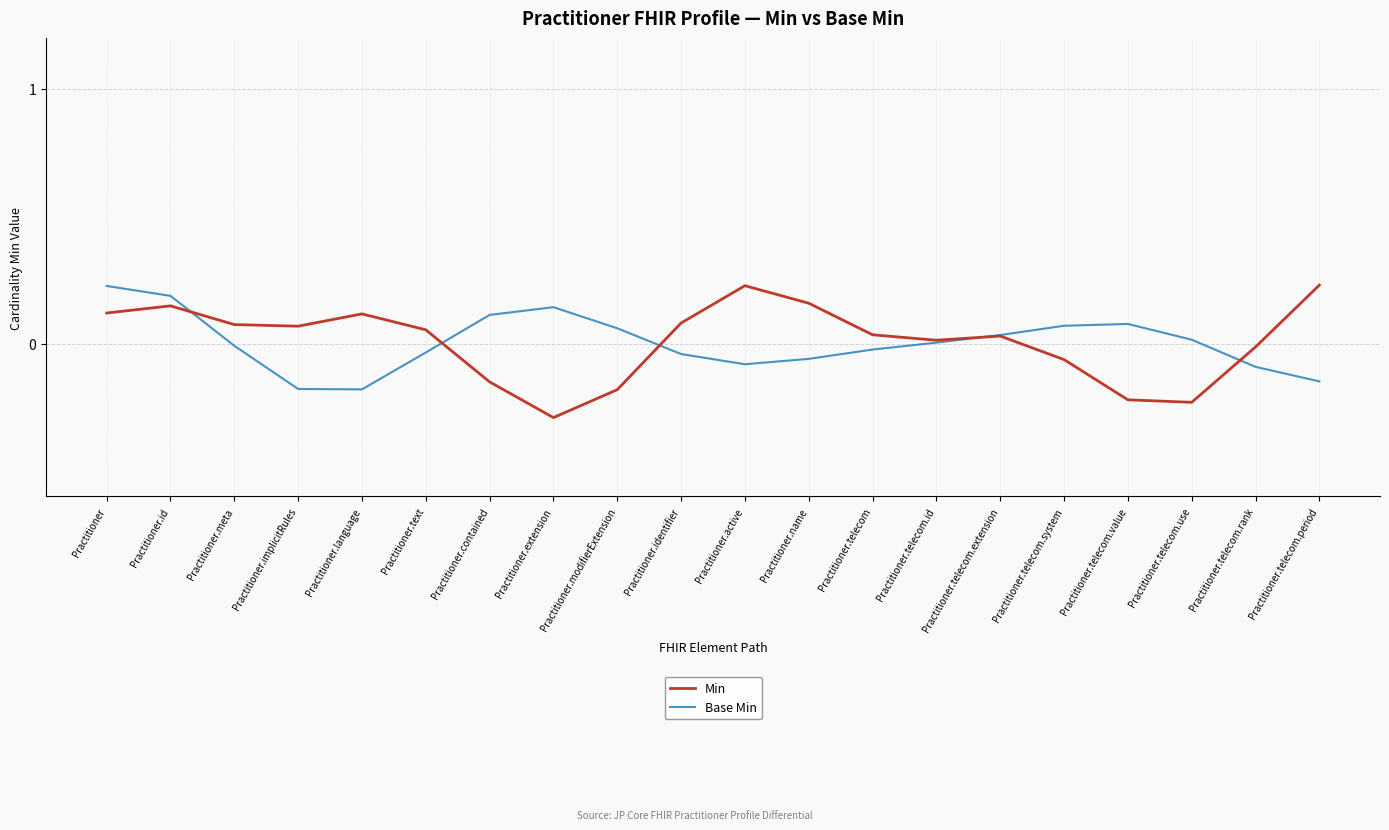

After their last crossing, which series has the higher values: Base Min or Min?

Min